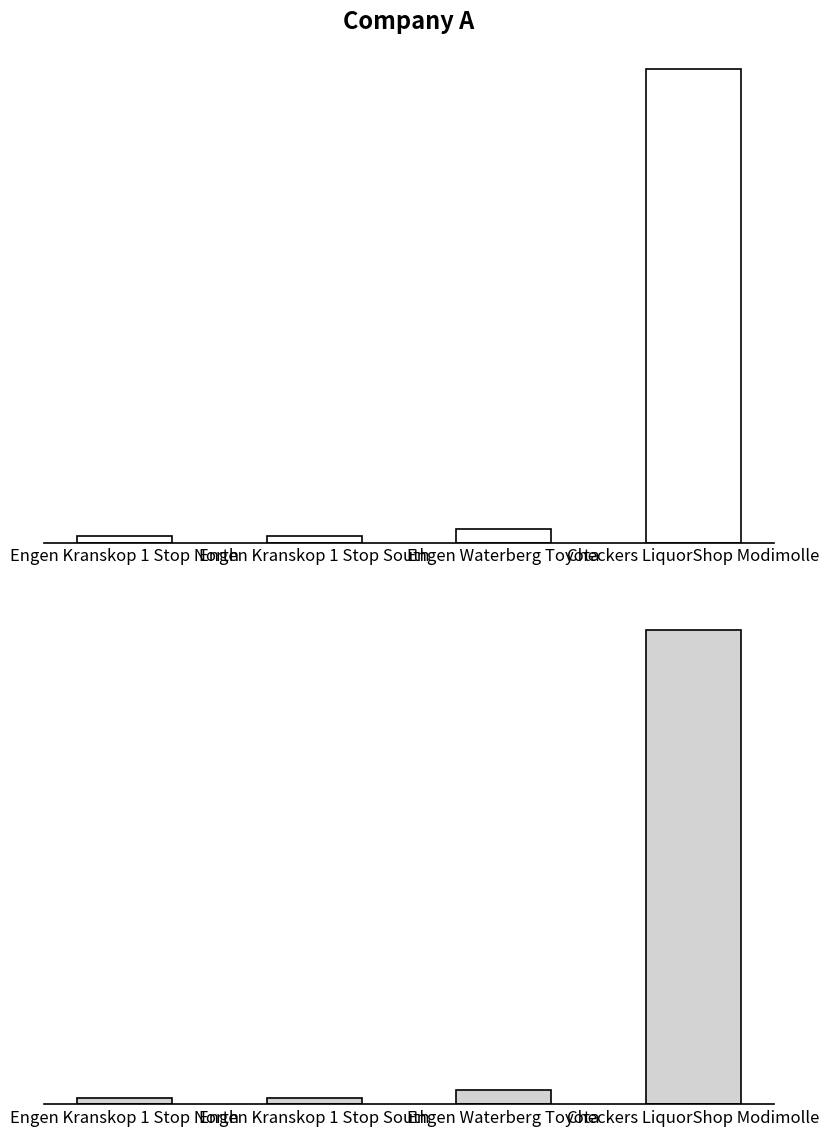

Reading left to right, list all the values displayed in this chart.

Engen Kranskop 1 Stop North=491	Engen Kranskop 1 Stop South=492	Engen Waterberg Toyota=1071	Checkers LiquorShop Modimolle=36657